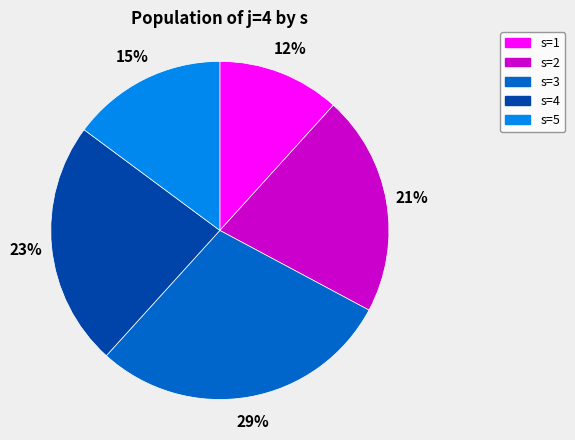

How many segments does this pie chart have?

5